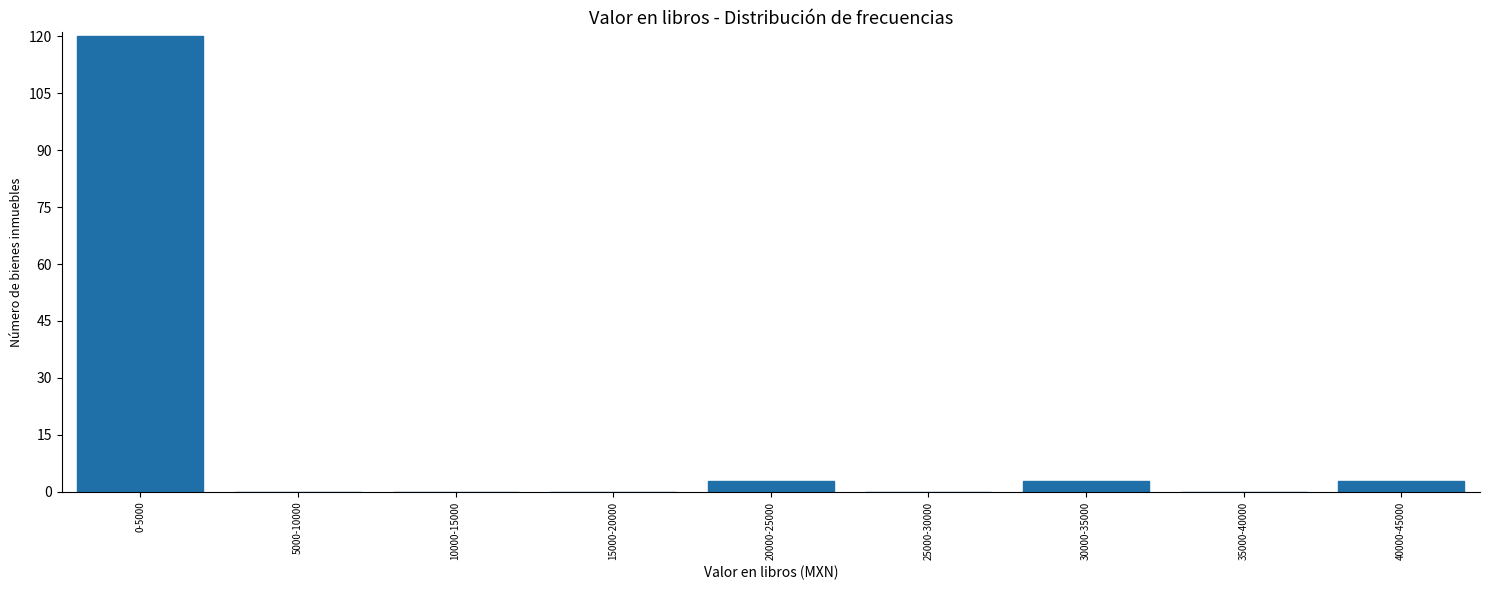

Reading left to right, extract all data points from this chart.

0-5000=120	5000-10000=0	10000-15000=0	15000-20000=0	20000-25000=3	25000-30000=0	30000-35000=3	35000-40000=0	40000-45000=3